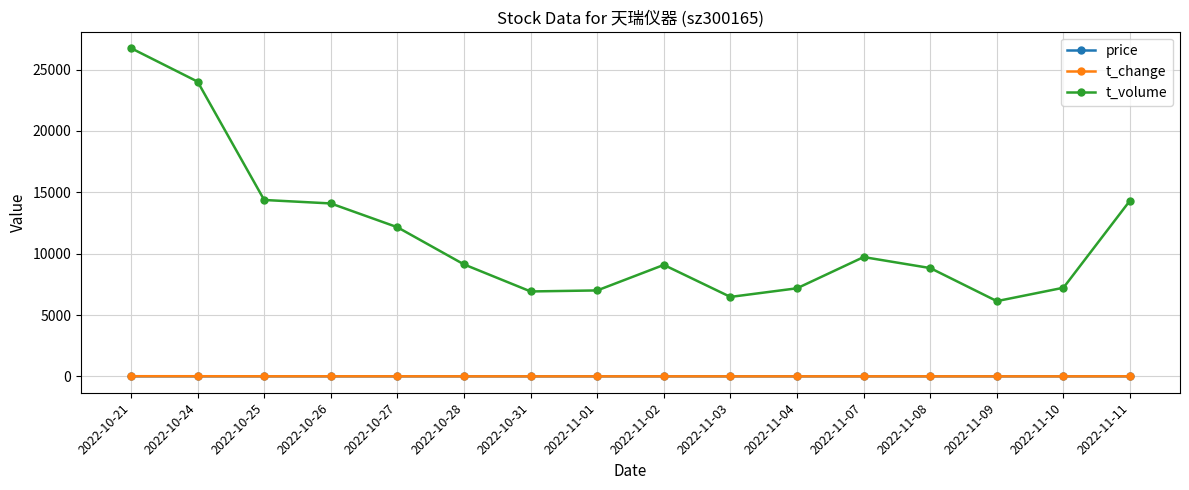

Which series has the largest range (max minus min)?

t_volume